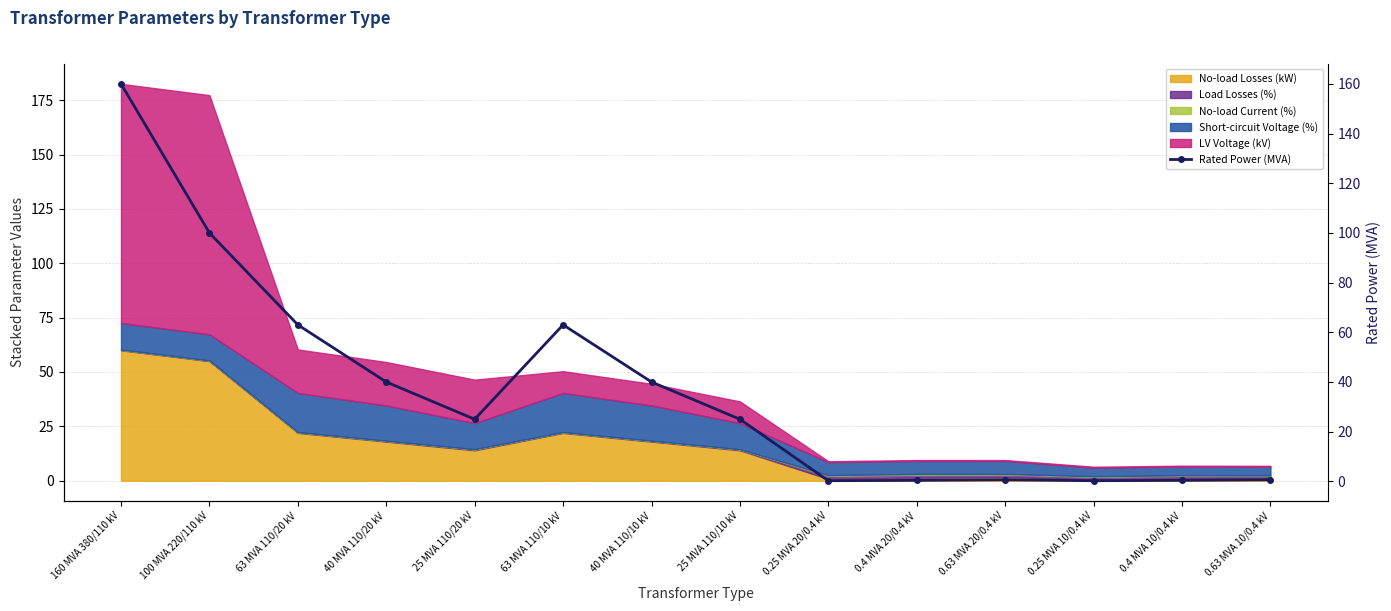

What is the average value?

37.0